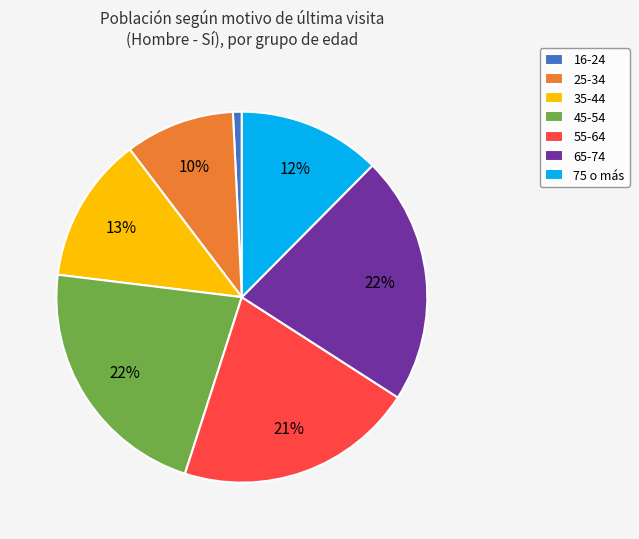

Combined, do 65-74 and 45-54 account for over 50%?

No